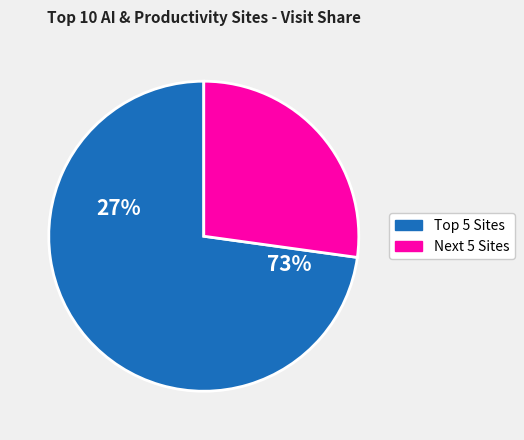

The wetransfer.com slice represents 20% of the pie. True or false?

False